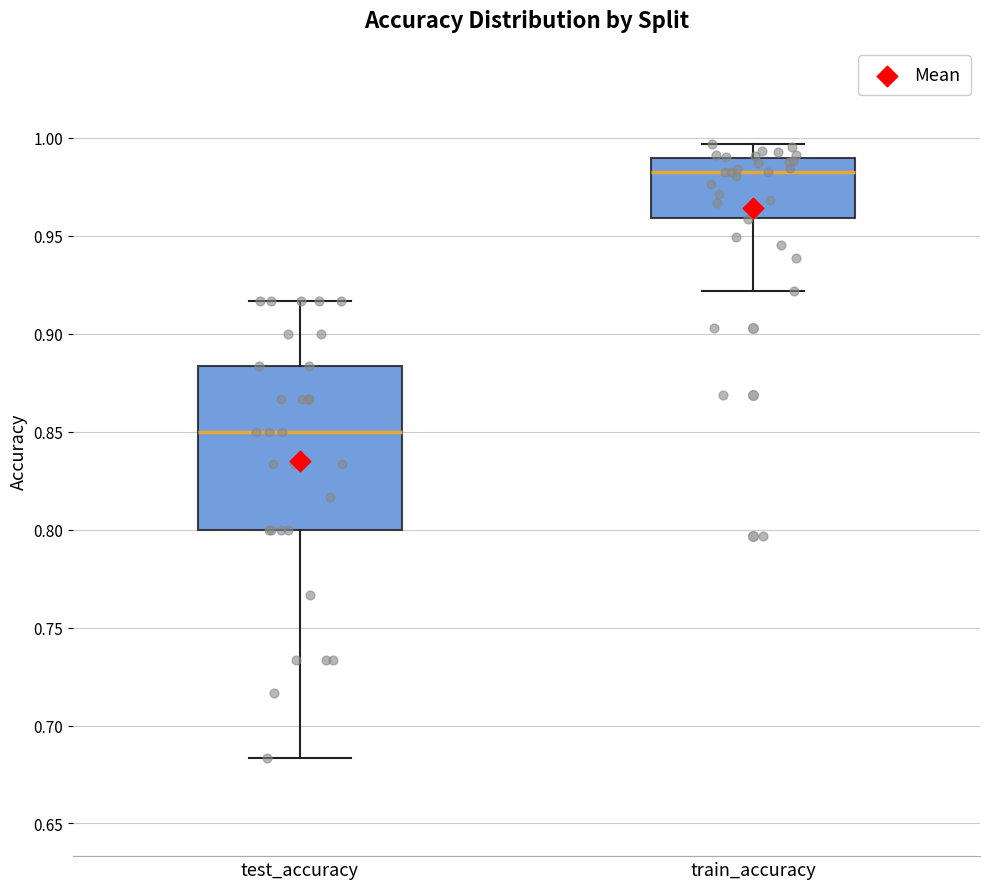

Comparing the boxes themselves (not the whiskers), which one is the tallest?

test_accuracy